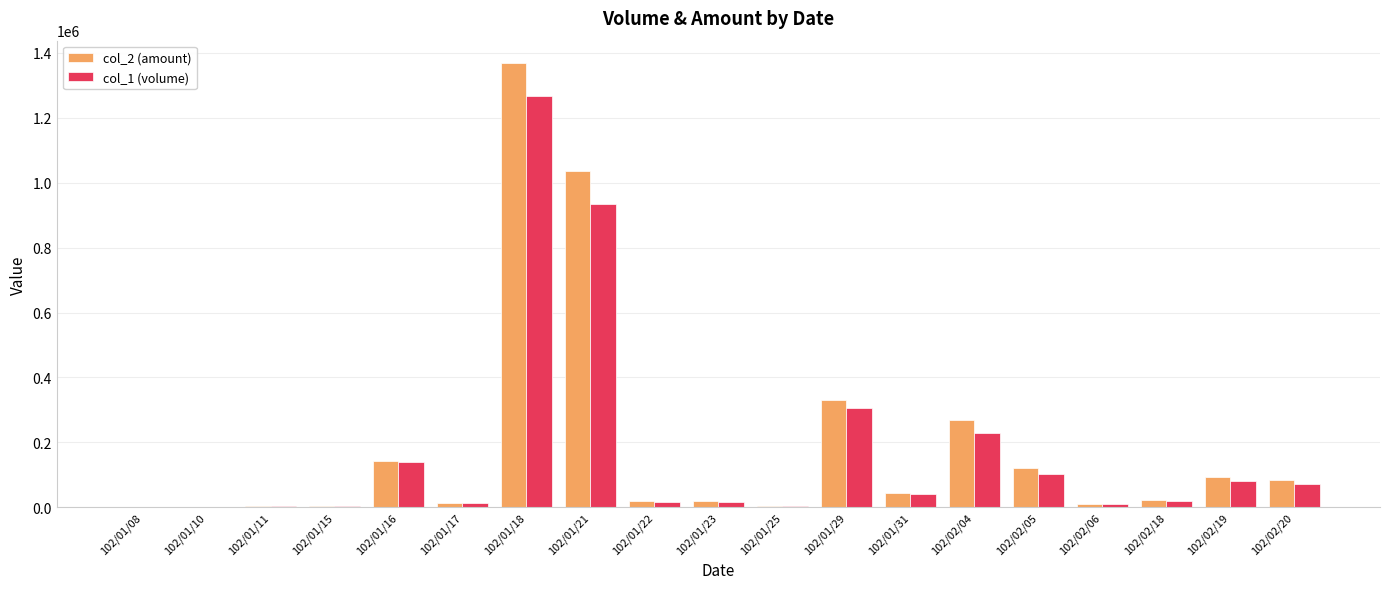

What are all the series names shown in the legend?

col_2 (amount), col_1 (volume)